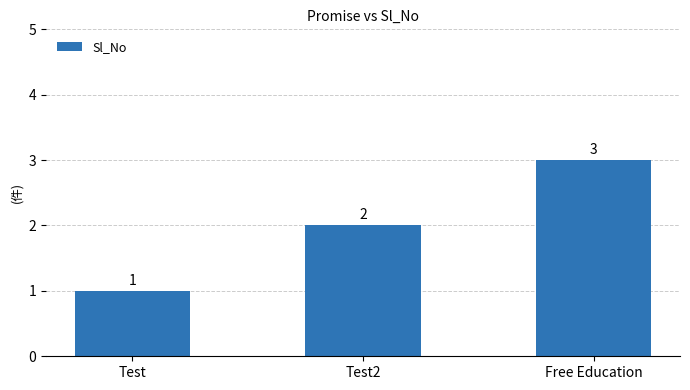

Which category has the highest value across all series?

Free Education